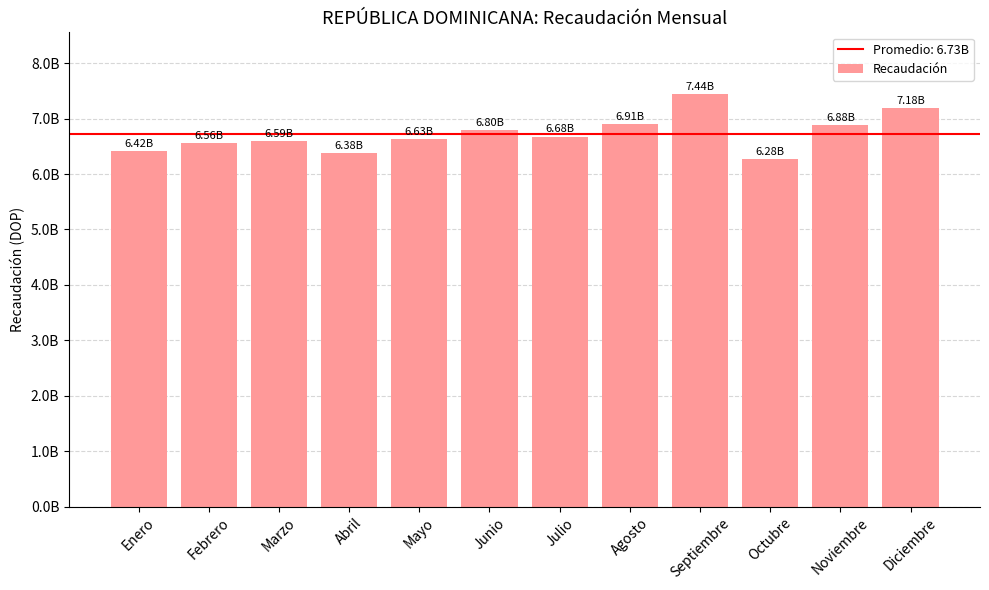

What is the change in value from Julio to Octubre?

-399687381.9